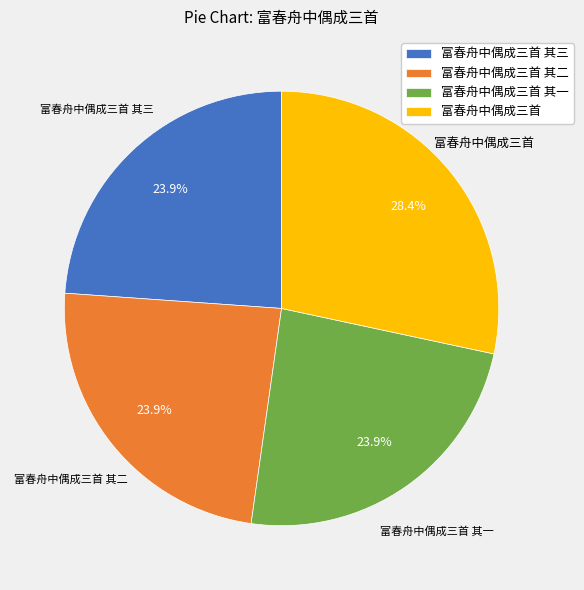

What is the ratio of the value at 富春舟中偶成三首 其二 to the value at 富春舟中偶成三首 其一?

1.0